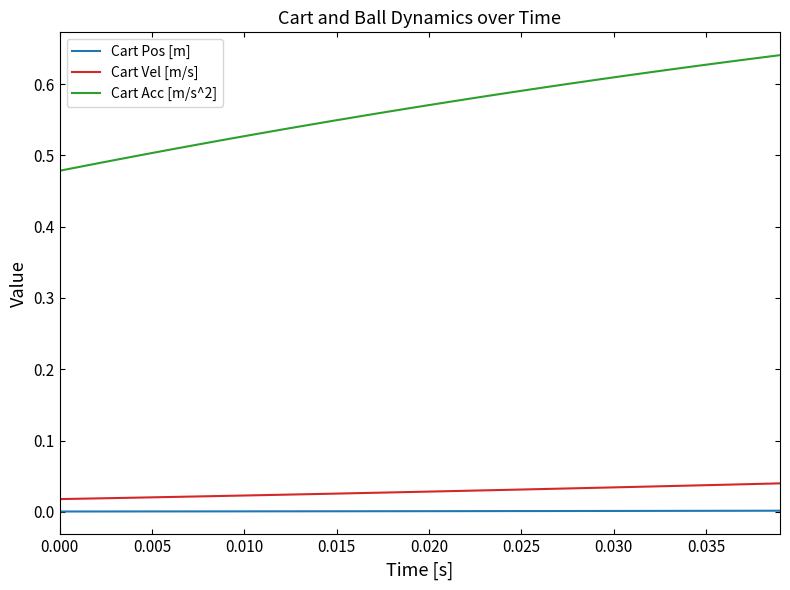

Count the number of data series in this chart.

3